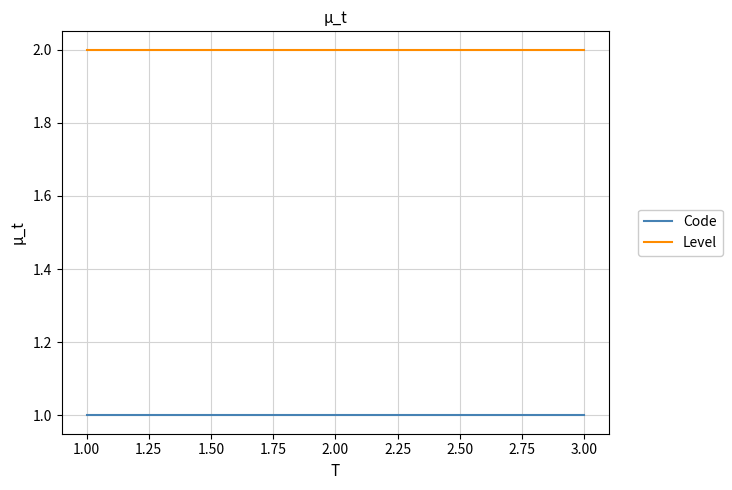

What is the highest value of the Code series?

1